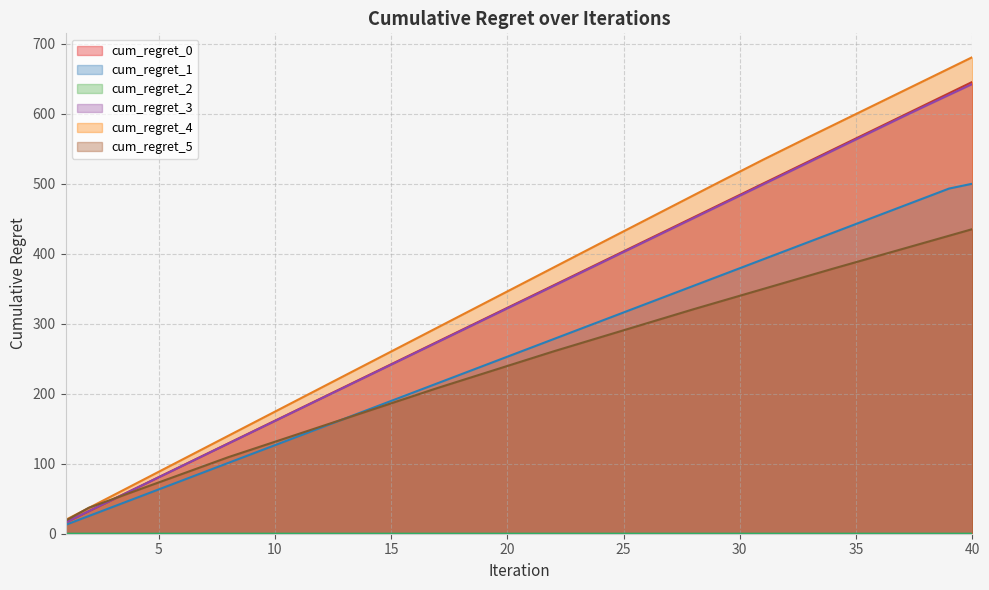

What is the average value of the cum_regret_3 series?

329.9